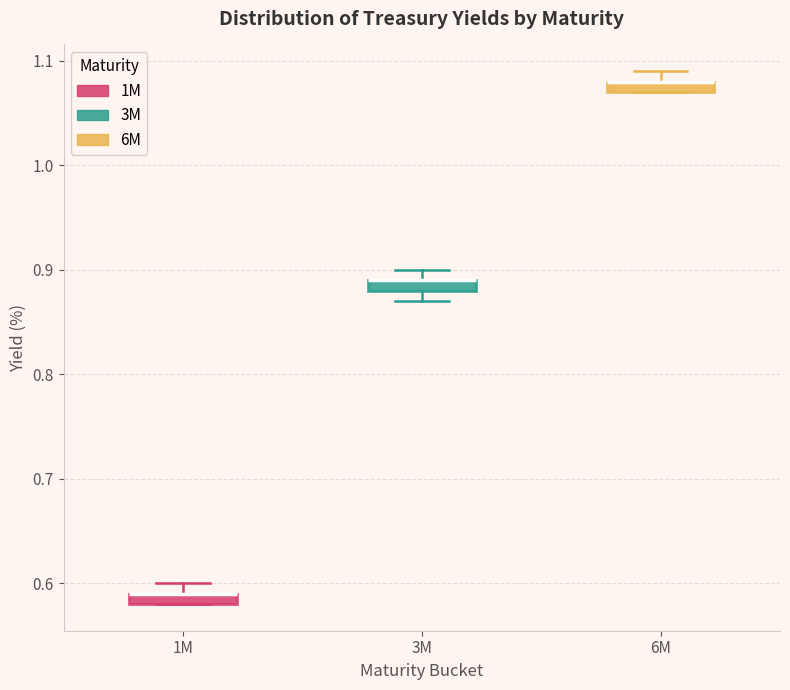

Where is the lower edge of the box for 3M on the y-axis? The values are not printed on the chart, so give them approximately, as read against the axis.

0.88